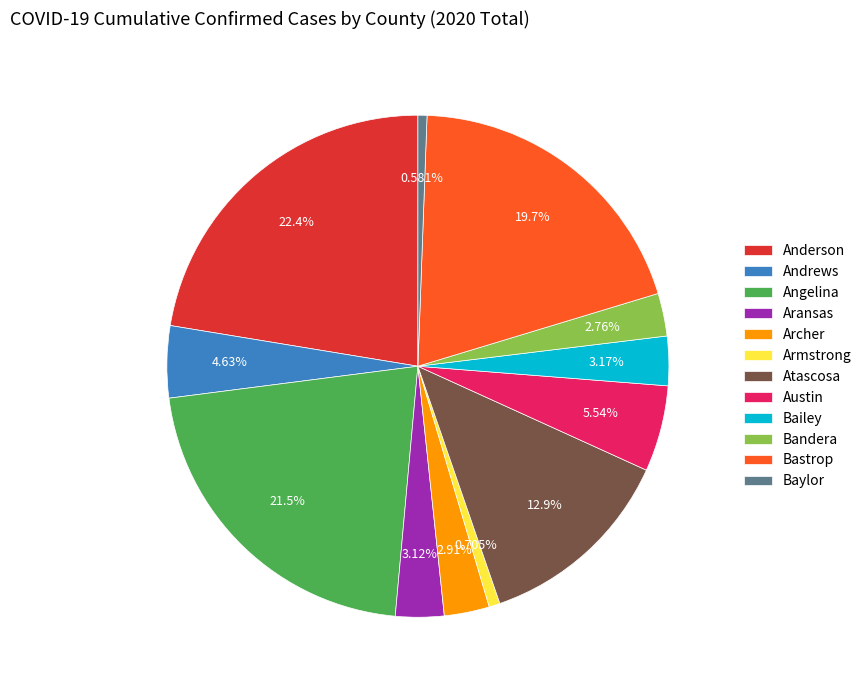

Count the number of slices in the pie.

12